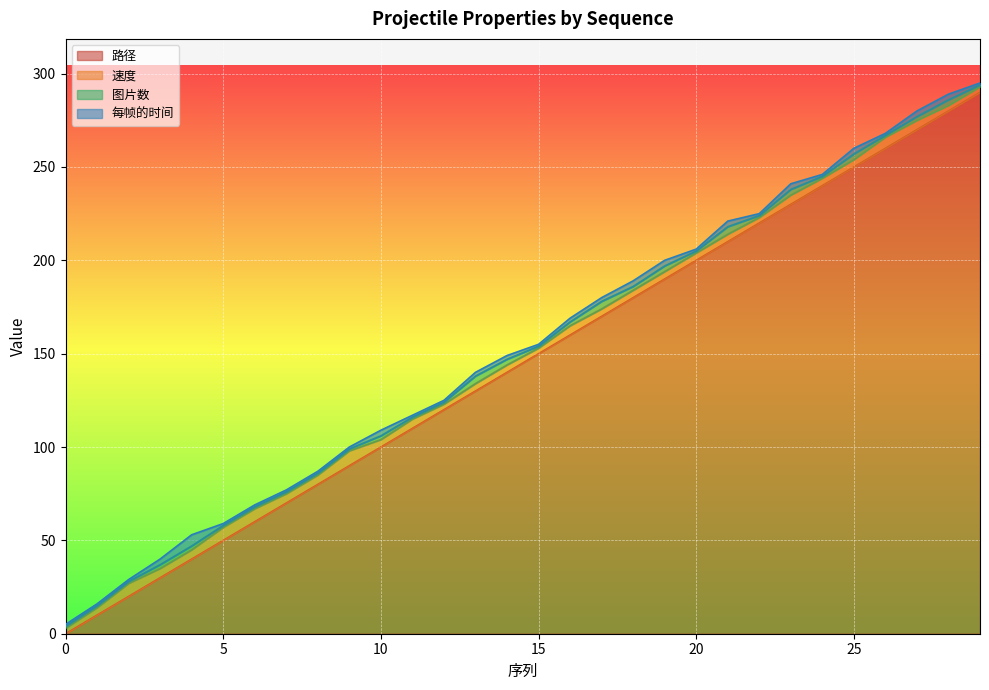

At which category is the sum across all series the highest?

29